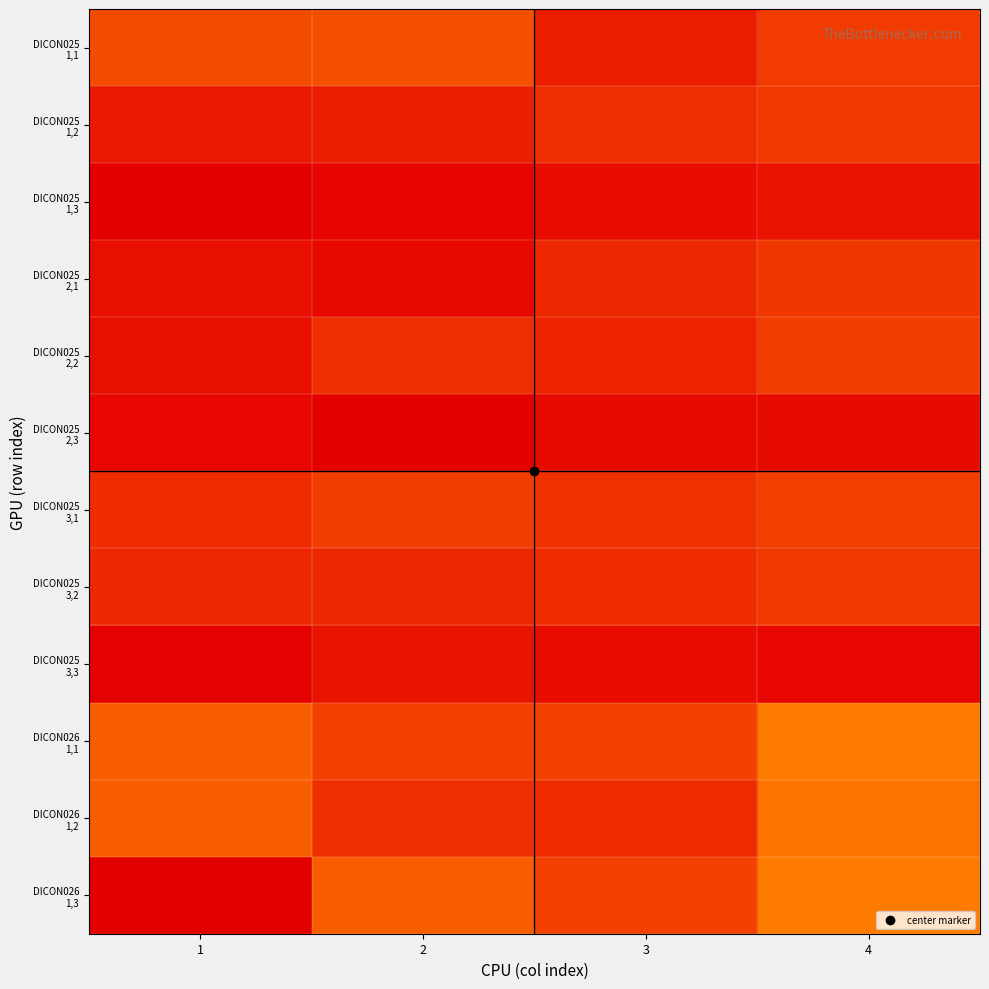

What is the total value across all series at 2?

8.1